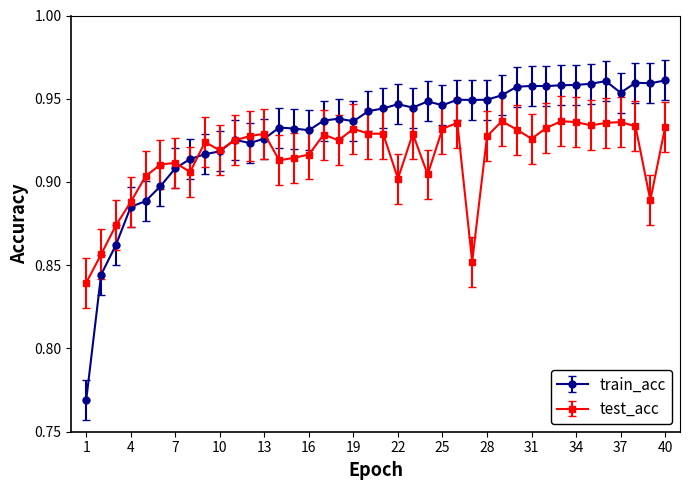

Rank the series by their average value, from lowest to highest.

test_acc, train_acc